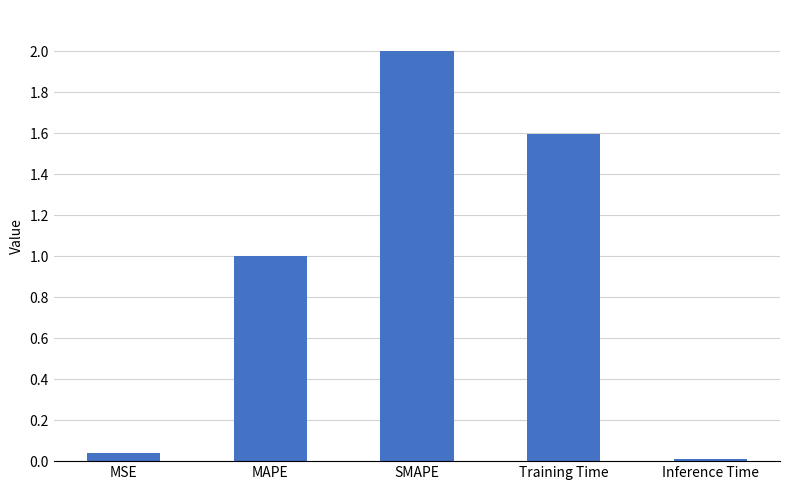

Between Inference Time and Training Time, which is larger?

Training Time